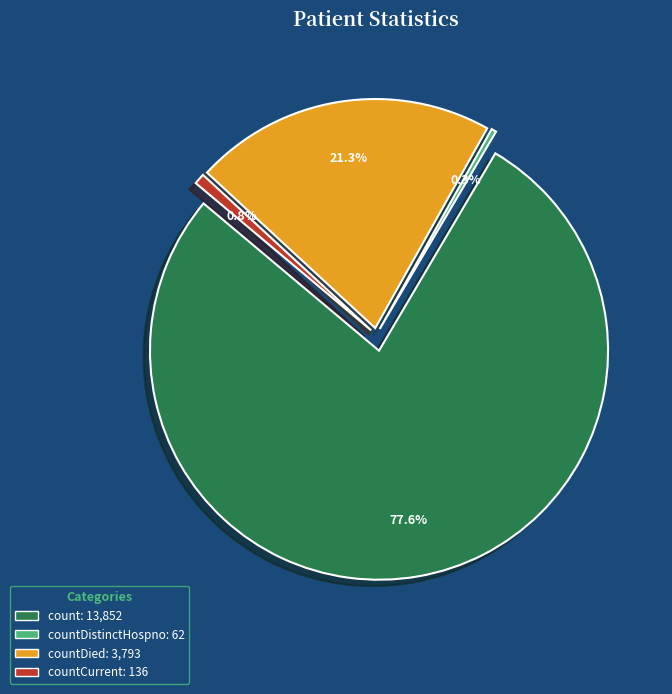

To the nearest percent, what portion does countDied represent?

21%